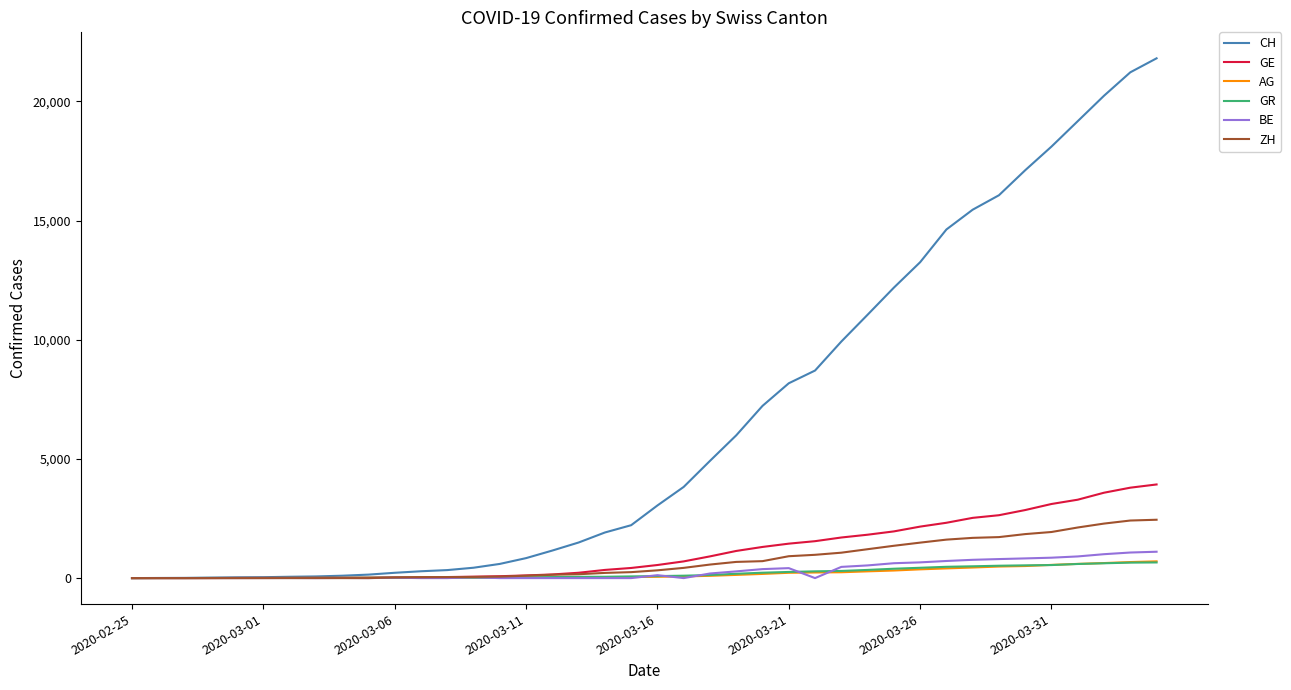

Which series has the largest total across all categories?

CH